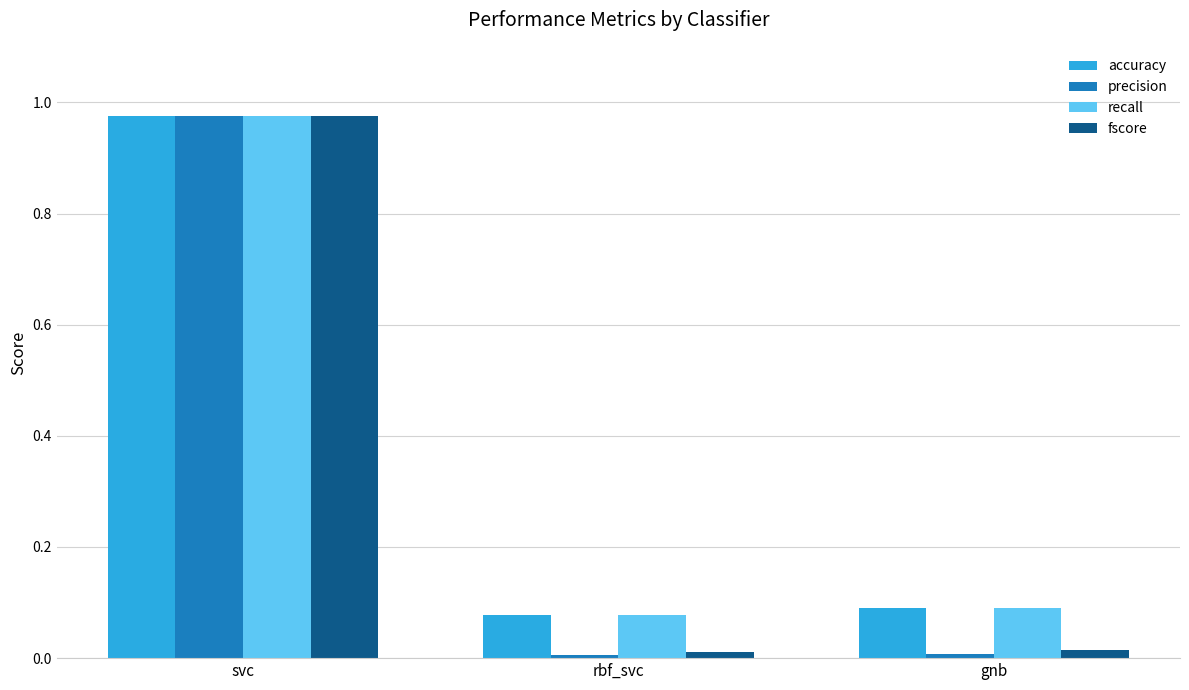

Is the value of recall at svc greater than the value of precision at gnb?

Yes